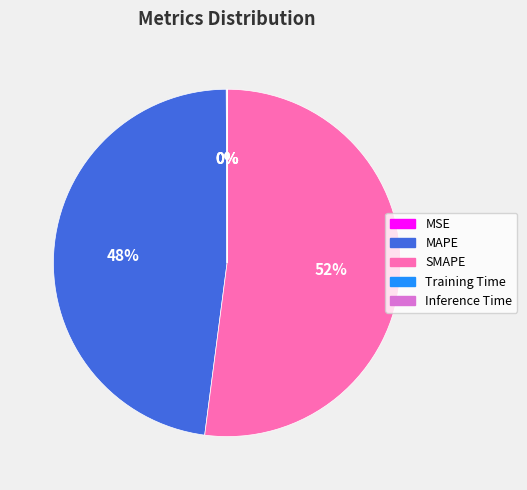

True or false: MAPE accounts for 48% of the total.

True